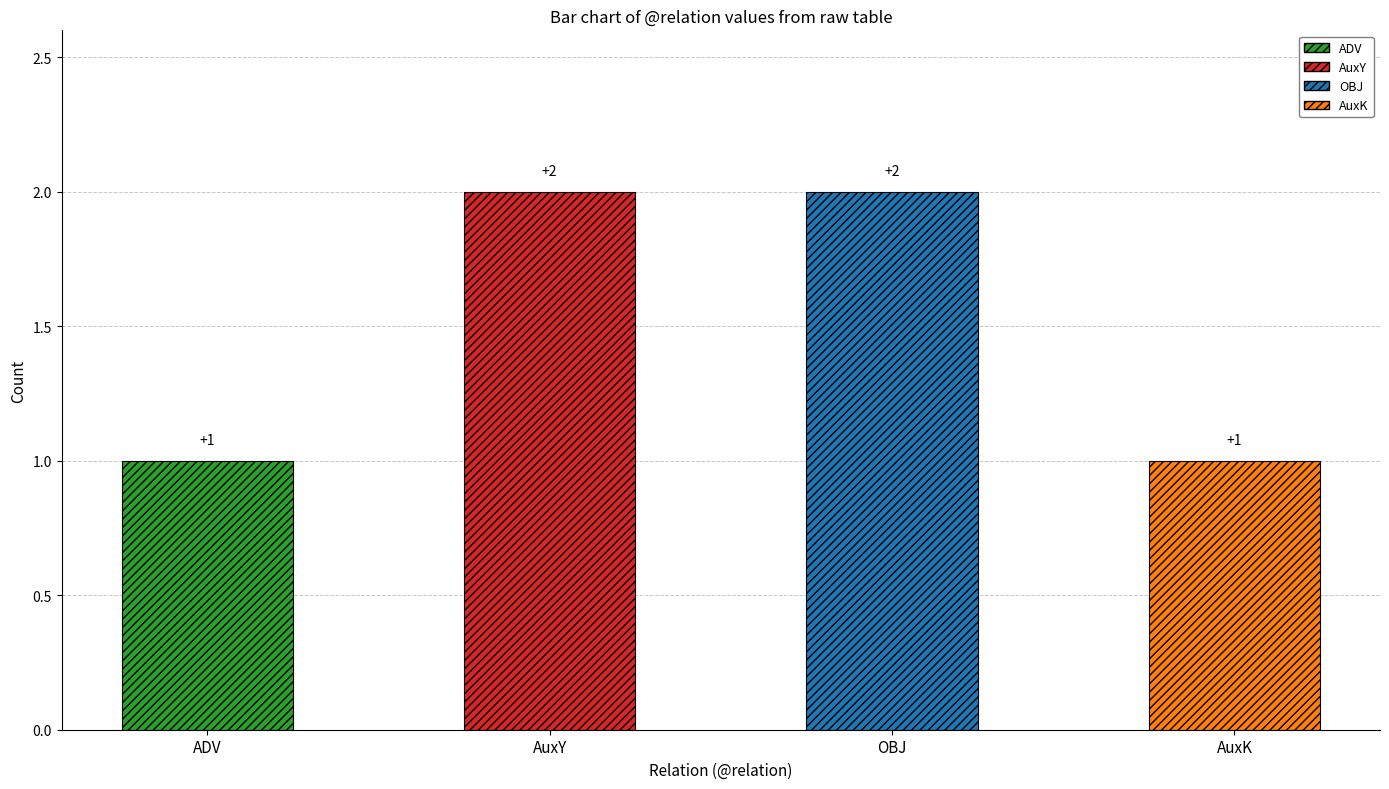

What is the sum of the values at AuxK and AuxY?

3